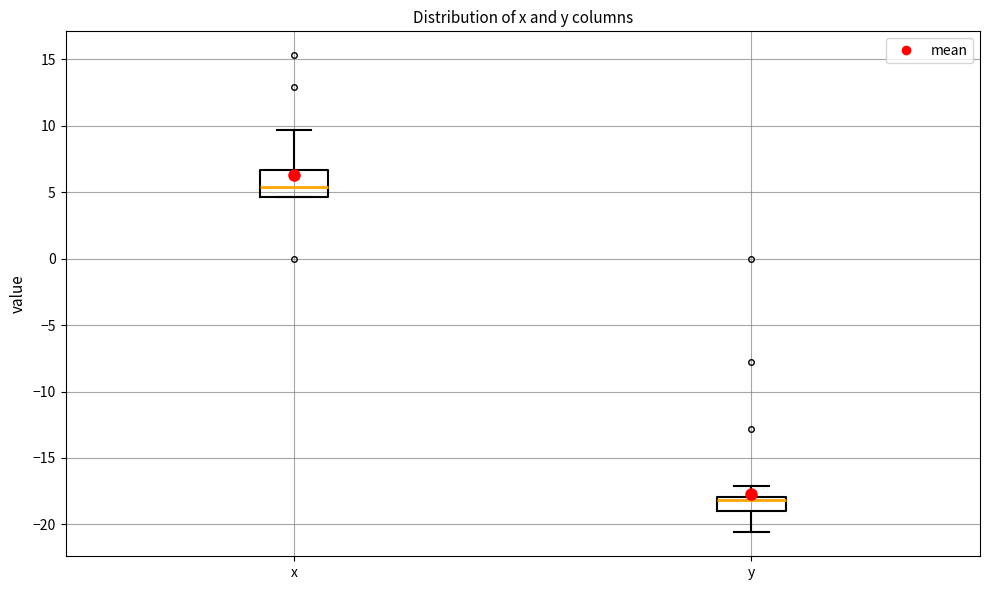

Which box is the tallest, from its lower edge to its upper edge?

x